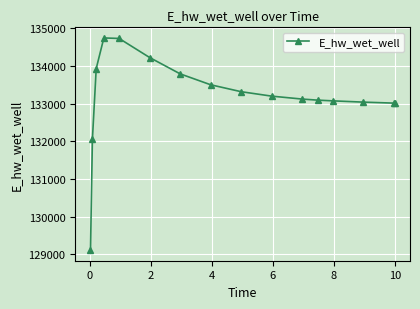

What is the minimum value shown in the chart?

129115.1